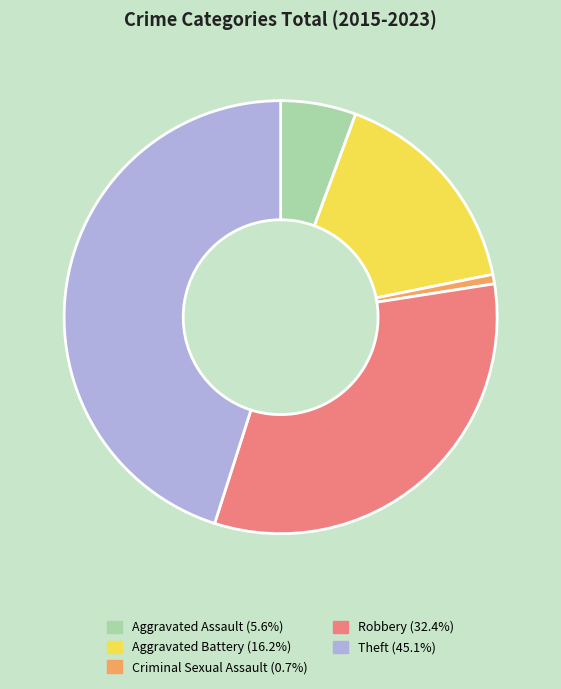

How many slices are in this pie chart?

5